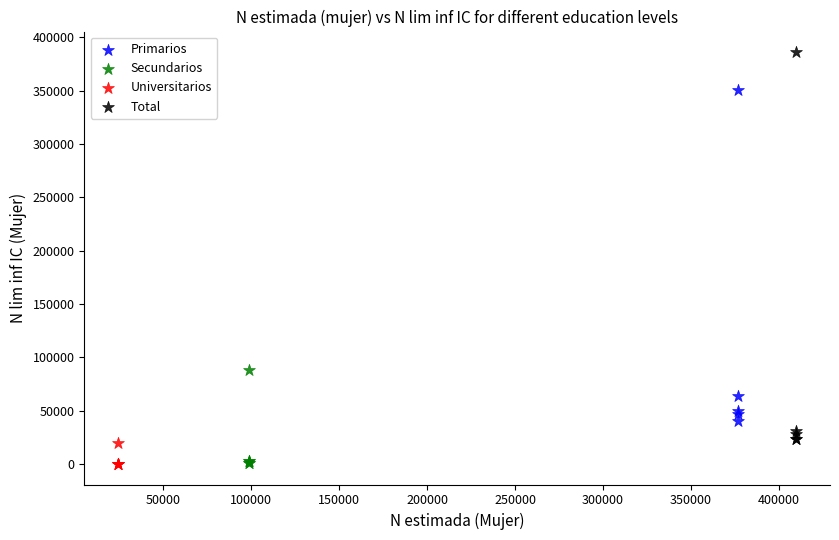

Which series has the largest Y range (max minus min)?

Total